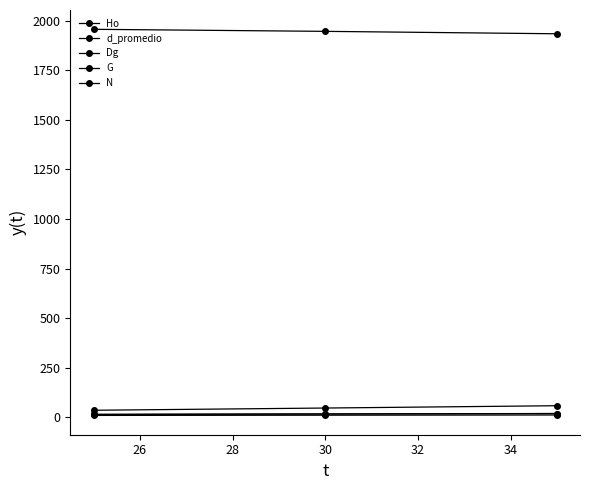

Is this an area chart (filled region under the line)?

No